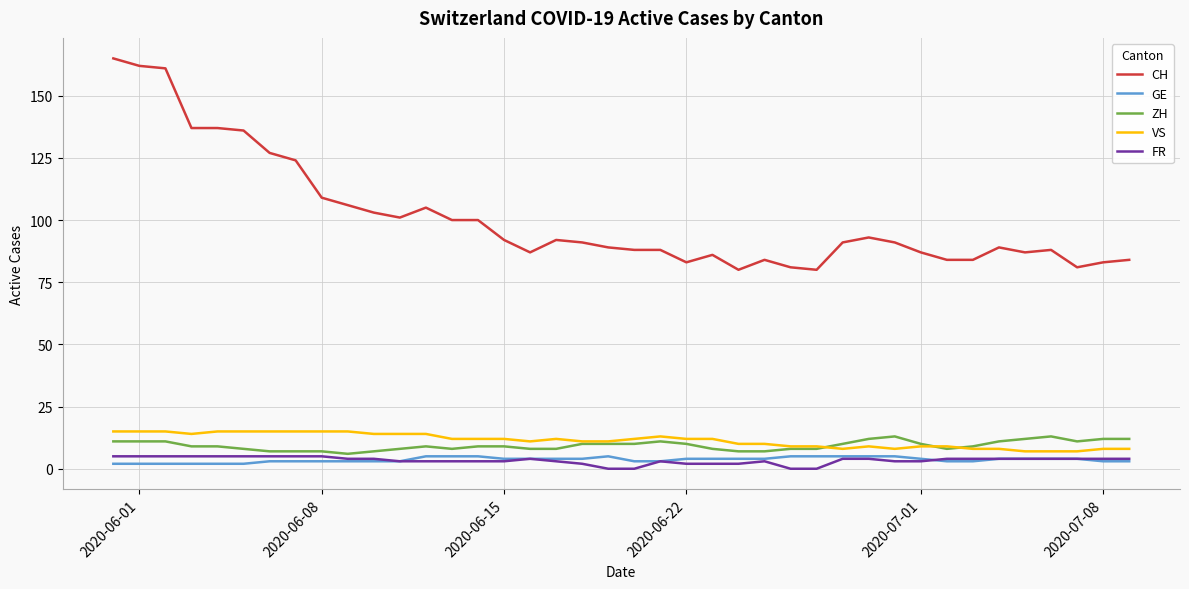

What is the sum of all VS values?

455